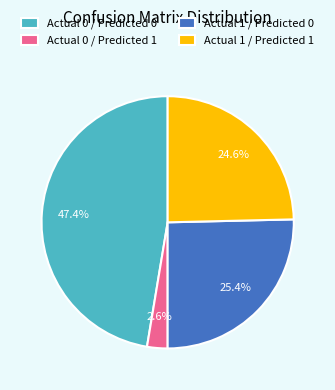

Approximately how many times larger is the value at Actual 0 / Predicted 1 compared to Actual 1 / Predicted 0?

0.1